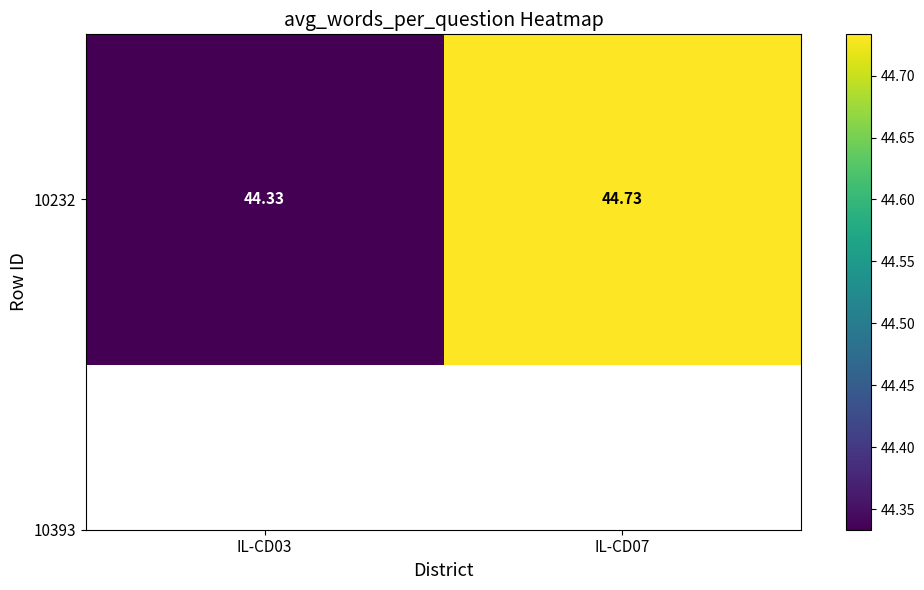

Reading right to left, transcribe all the data shown in this chart.

44.7	44.3